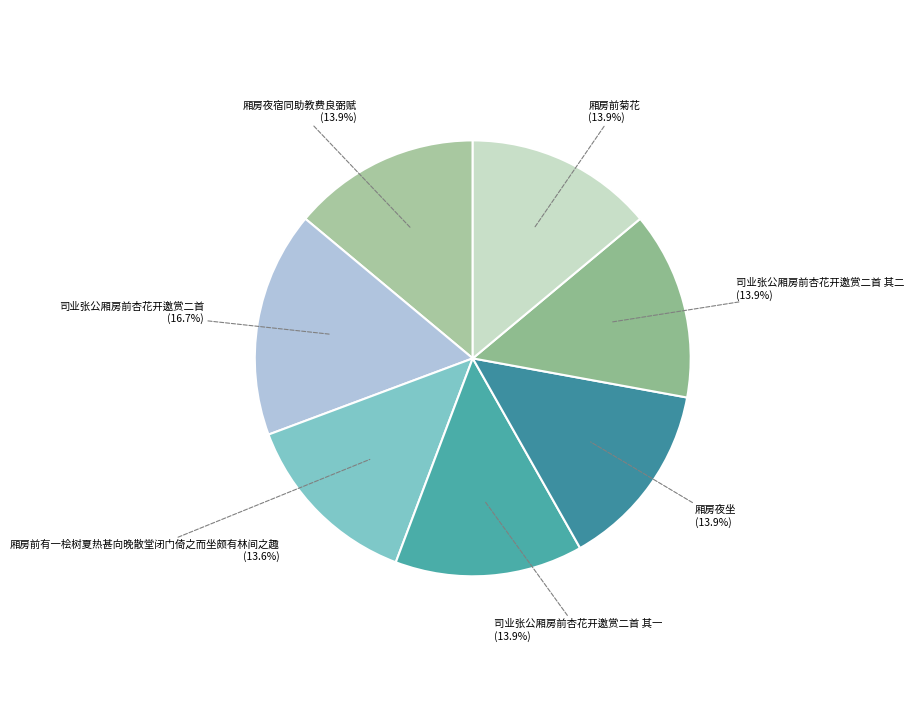

Is 司业张公厢房前杏花开邀赏二首 其一 (13.9%) the majority of the pie?

No